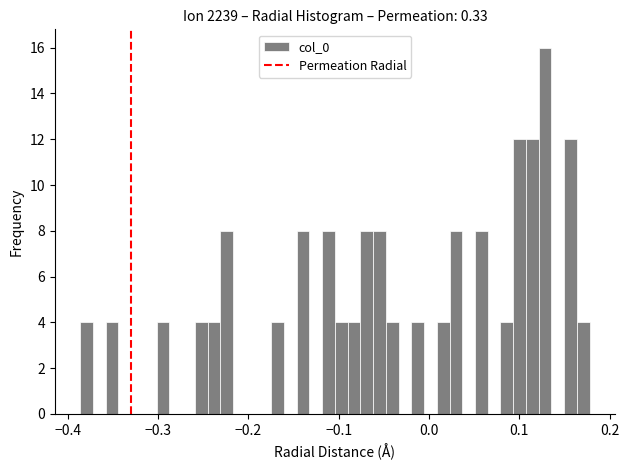

Around what value on the x-axis is the tallest bar? Give the approximate position of its centre, as read against the axis.

0.13